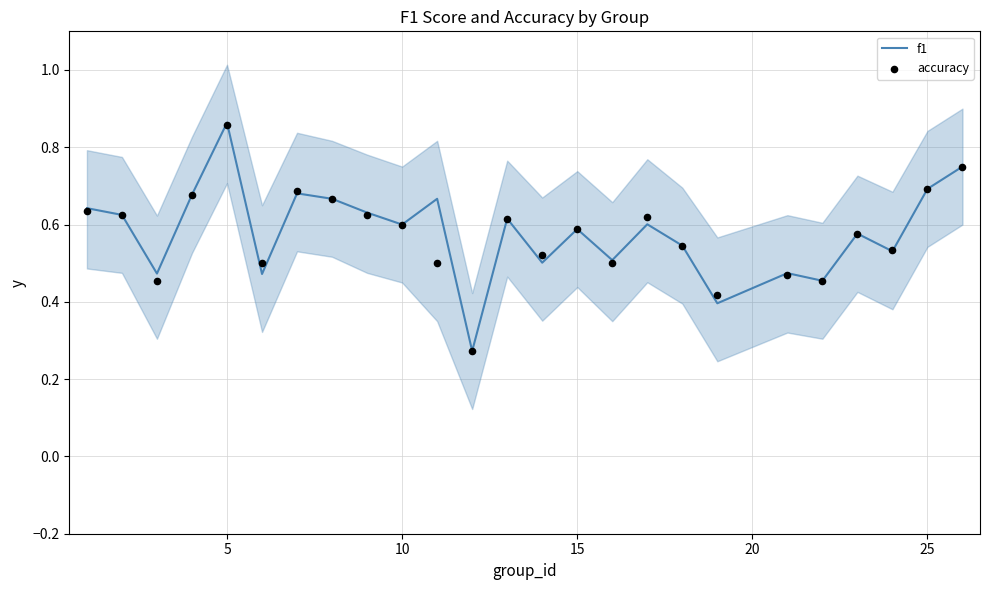

Which category has the highest value in the f1 series?

5